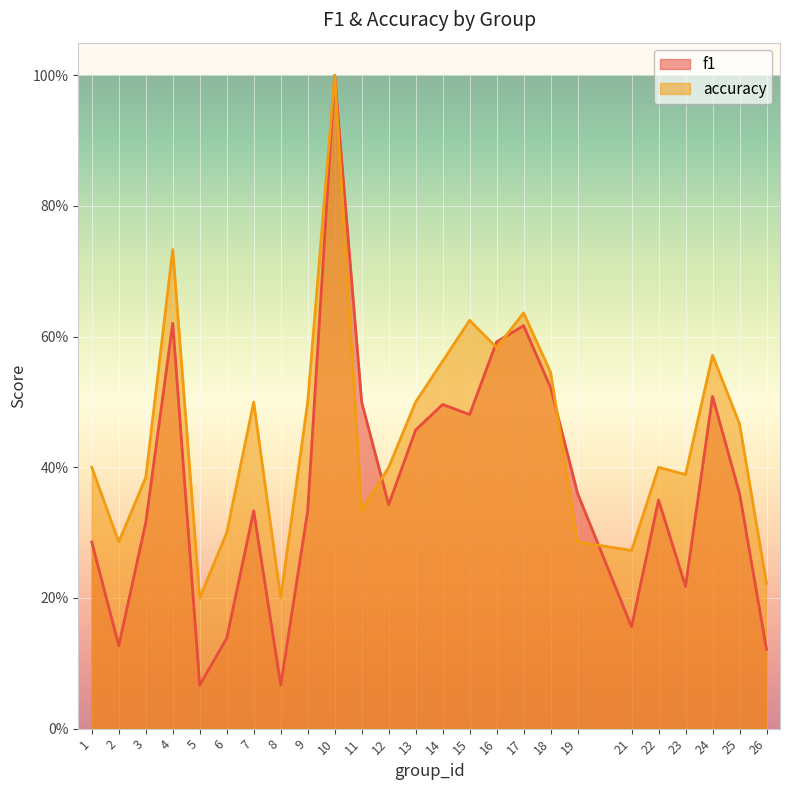

Is the value of accuracy at 12 greater than the value of f1 at 22?

Yes